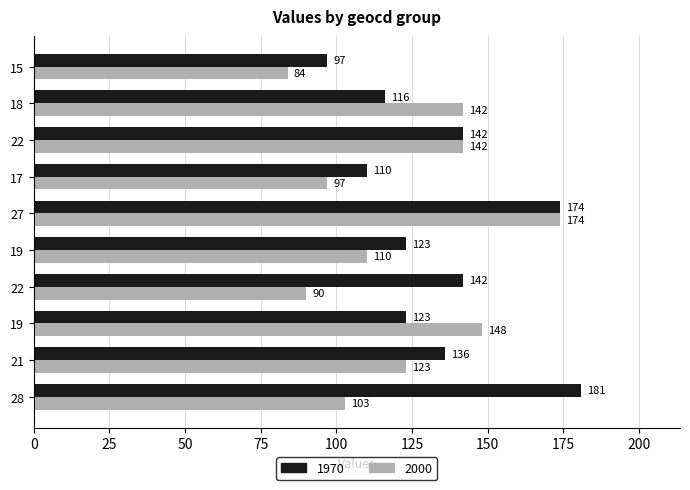

Reading right to left, extract all data points from this chart.

1970: 15=97	18=116	22=142	17=110	27=174	19=123	22=142	19=123	21=136	28=181
2000: 15=84	18=142	22=142	17=97	27=174	19=110	22=90	19=148	21=123	28=103